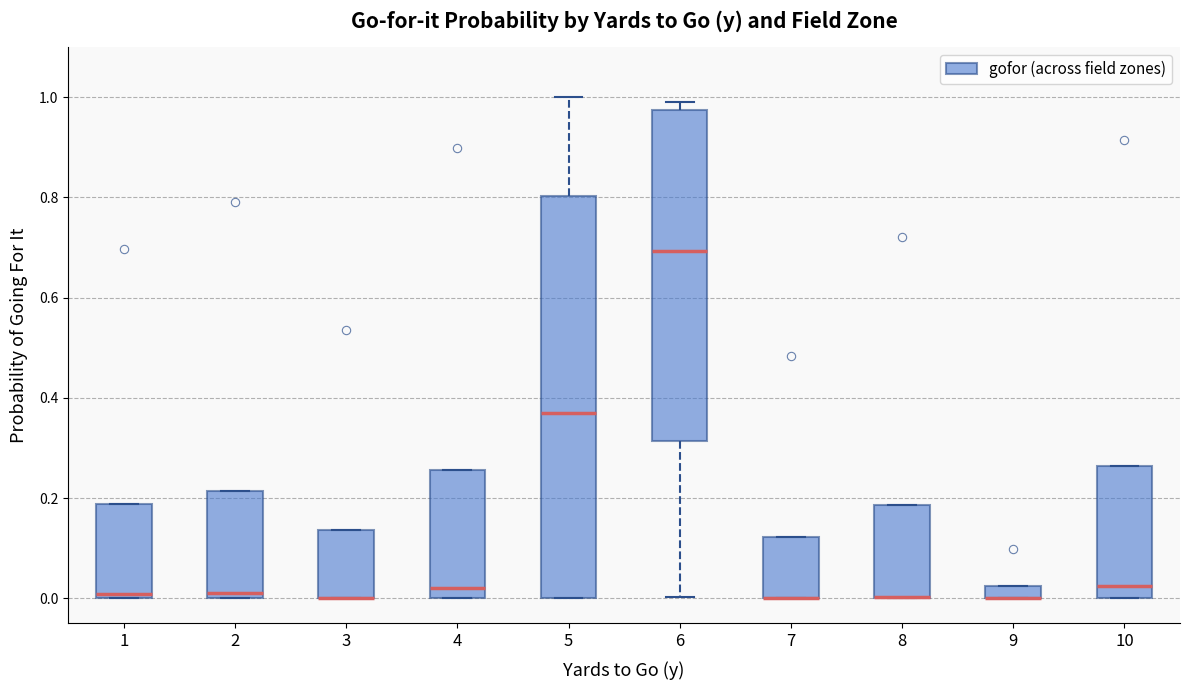

Which box is the tallest, from its lower edge to its upper edge?

5